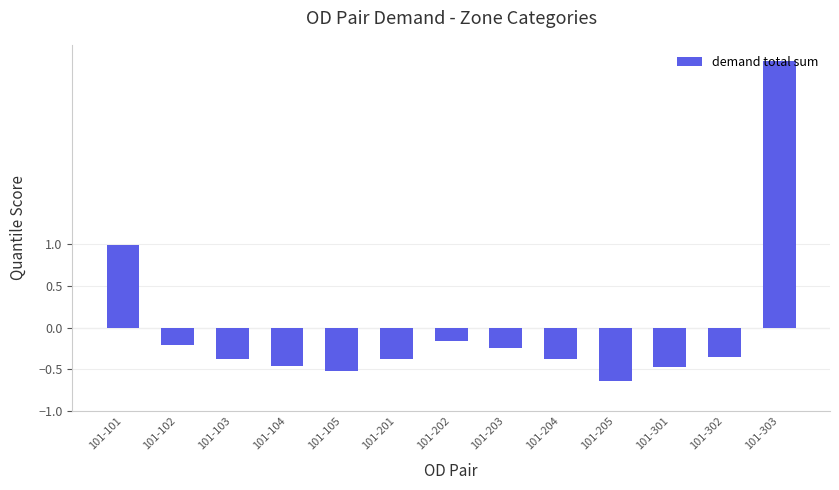

At which category does the chart reach its minimum across all series?

101-205